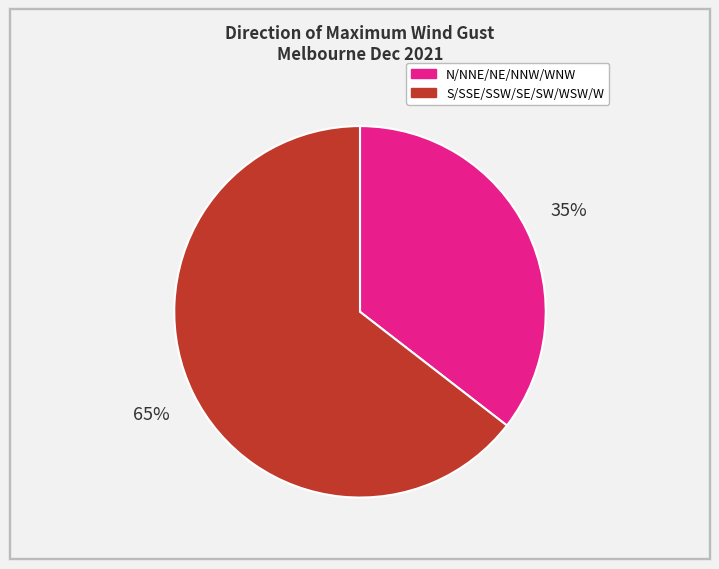

What is the smallest slice in the pie chart?

N/NNE/NE/NNW/WNW